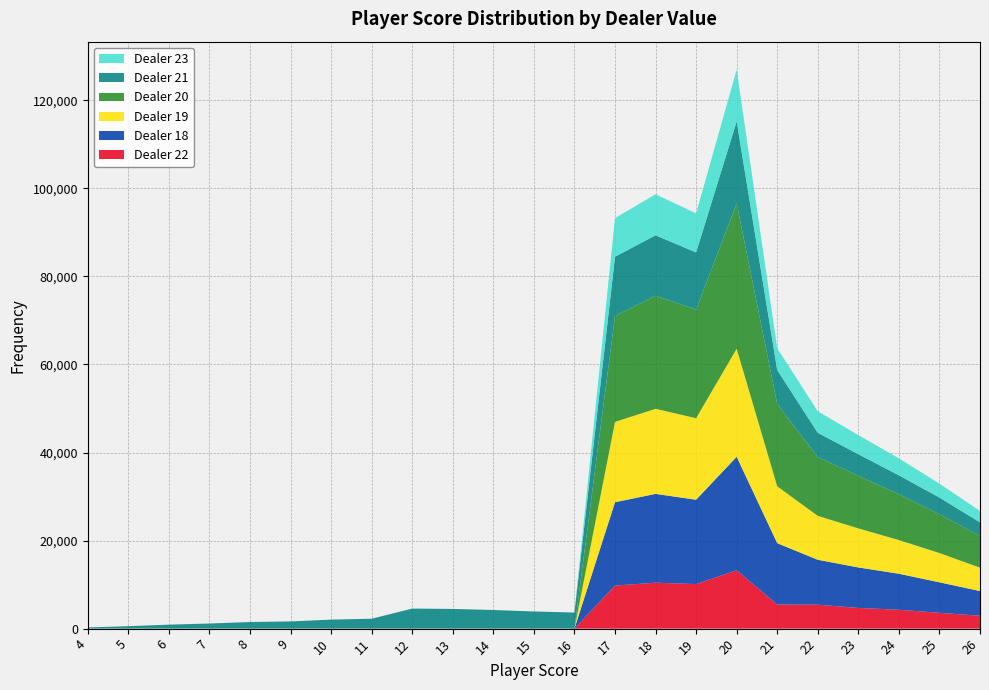

Reading right to left, extract all data points from this chart.

col_22: 2926	3590	4292	4704	5435	5480	13257	10118	10434	9775	0	0	0	0	0	0	0	0	0	0	0	0	0
col_18: 5612	6928	8177	9195	10205	13925	25777	19160	20168	18934	0	0	0	0	0	0	0	0	0	0	0	0	0
col_19: 5312	6648	7645	8869	9968	12917	24525	18512	19319	18241	0	0	0	0	0	0	0	0	0	0	0	0	0
col_20: 7209	8811	10414	11955	13346	18693	33009	24672	25677	24062	0	0	0	0	0	0	0	0	0	0	0	0	0
col_21: 3073	3794	4288	4890	5519	7709	18631	12976	13734	13440	3652	3897	4230	4474	4552	2249	2049	1638	1501	1164	905	557	271
col_23: 2602	3163	3858	4344	4887	4958	11758	8872	9315	8783	0	0	0	0	0	0	0	0	0	0	0	0	0